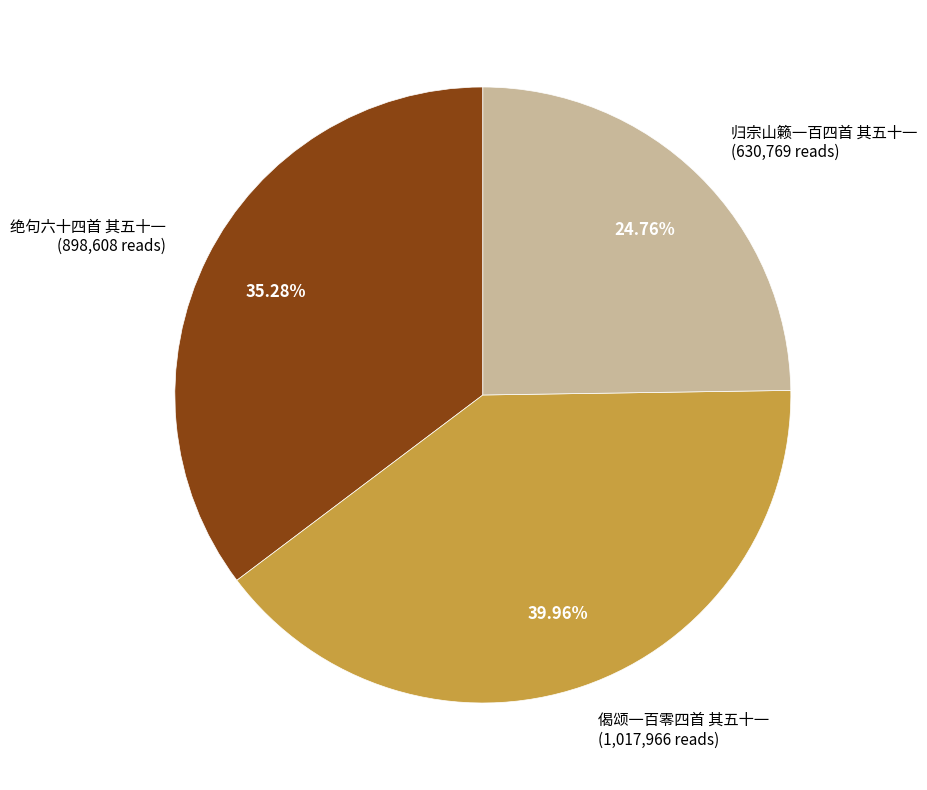

Which slice is the smallest?

归宗山籁一百四首 其五十一